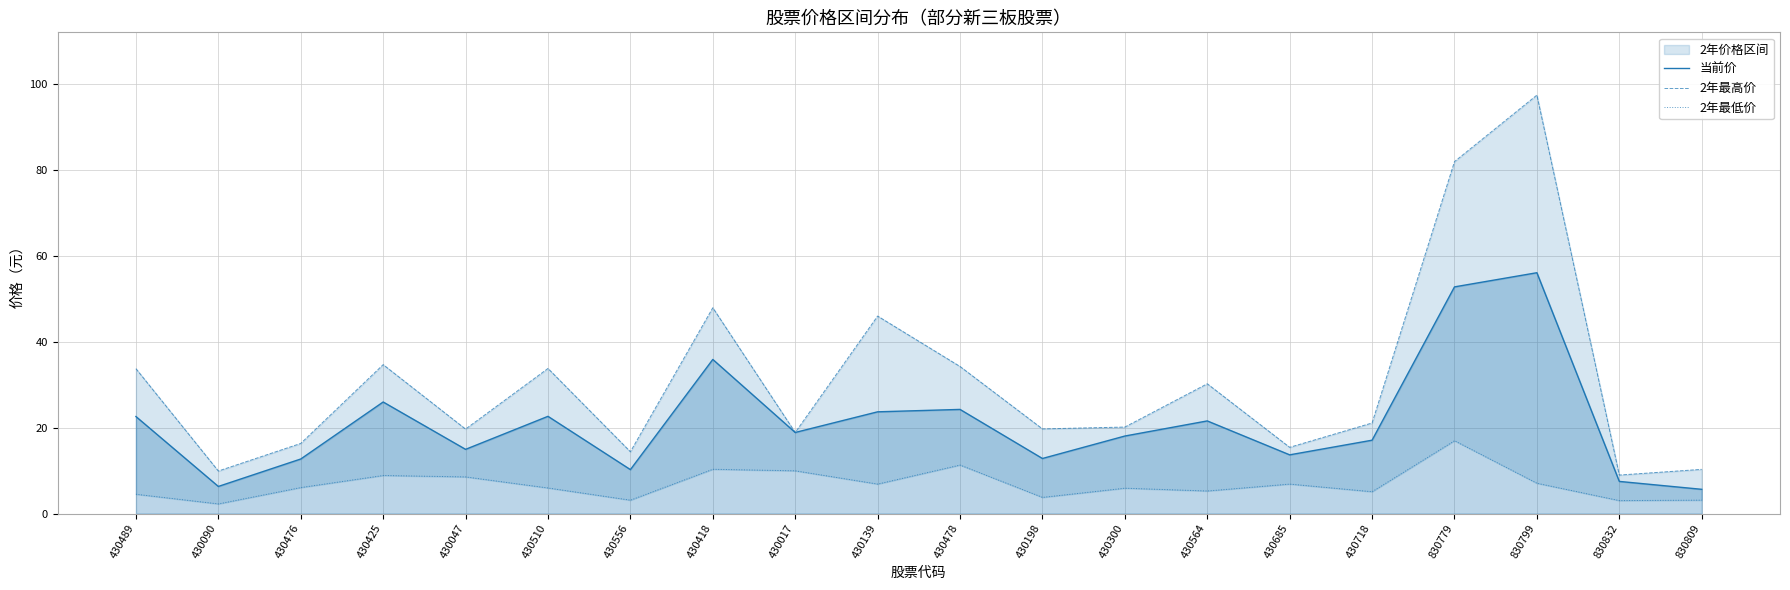

What is the difference between the maximum and minimum values in the 当前价 series?

50.5